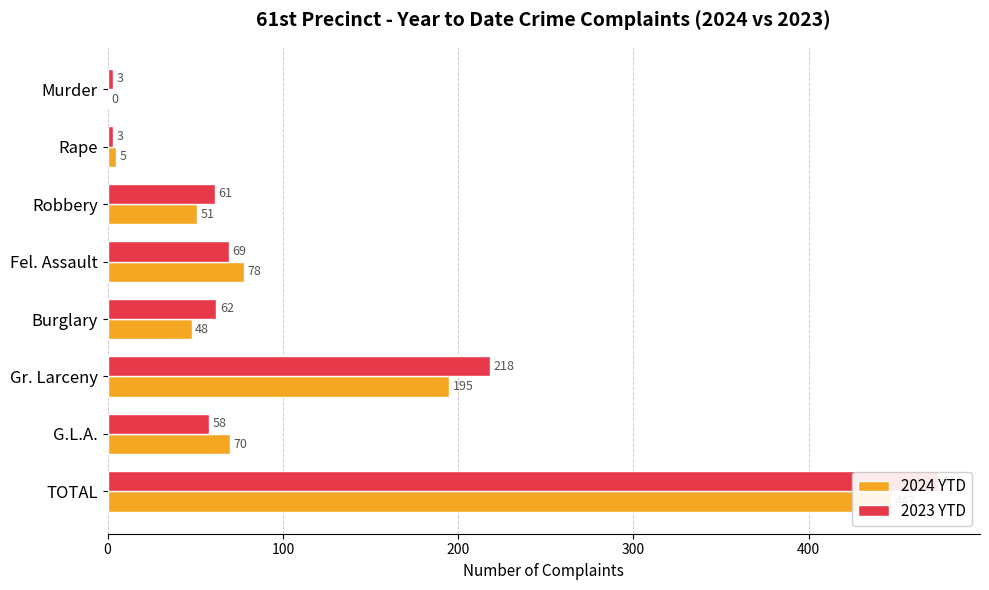

What is the average value of the 2023 YTD series?

118